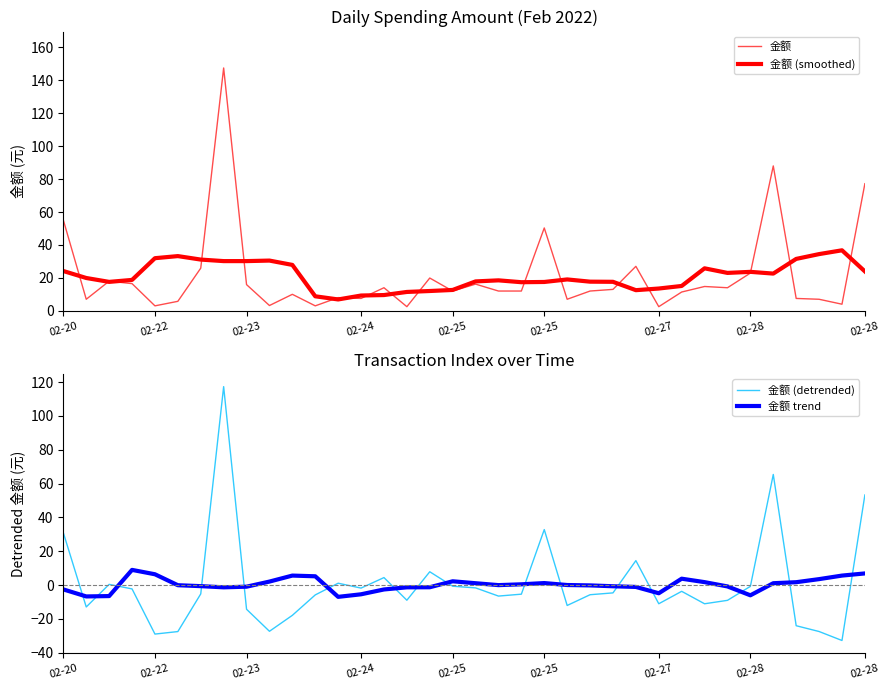

How many lines are shown in the chart?

4